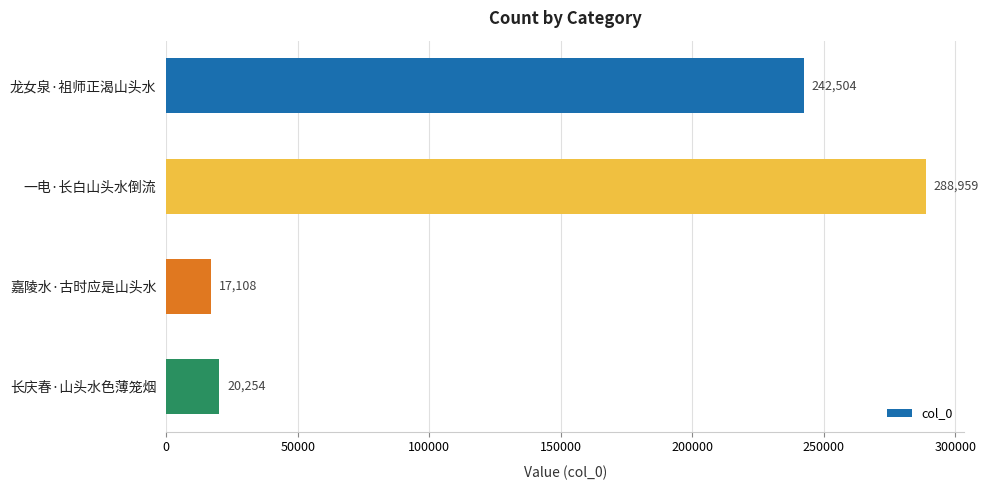

Is it true that the value at 龙女泉·祖师正渴山头水 is 149057?

False